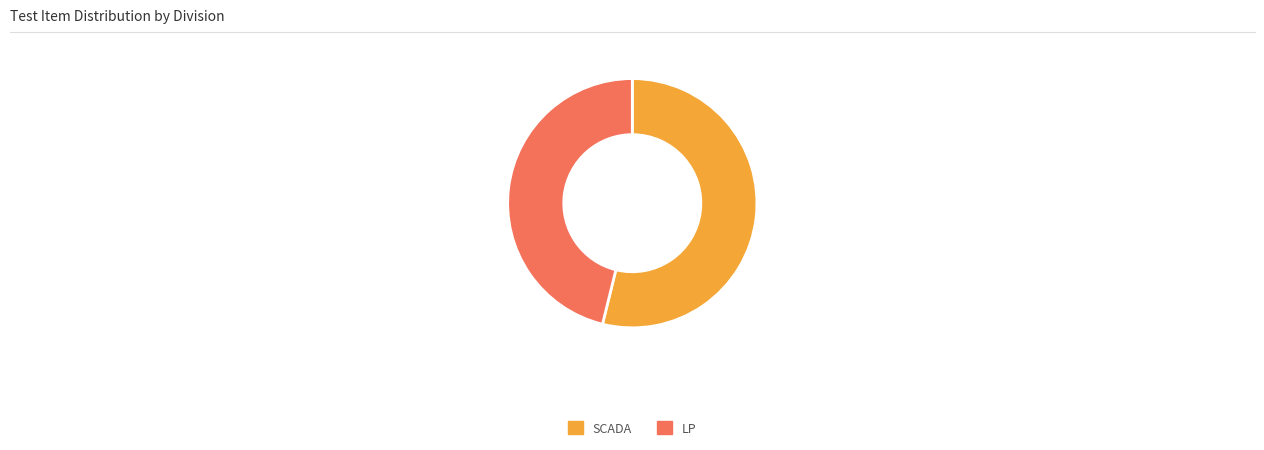

What is the largest slice in the pie chart?

SCADA